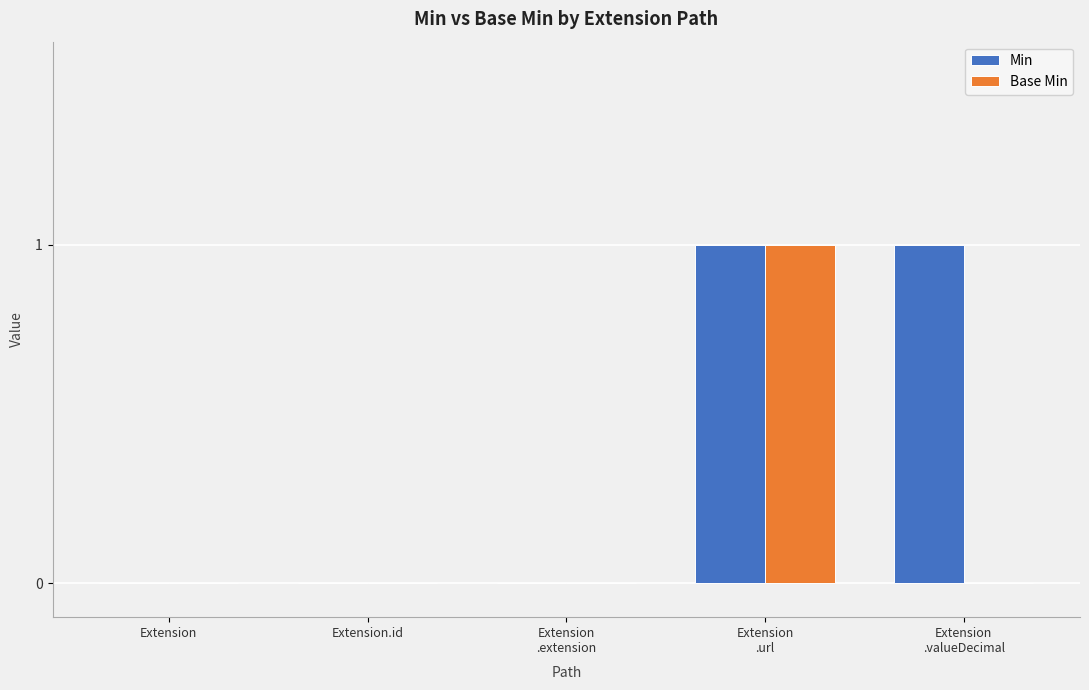

Is it true that Min equals 0 at Extension?

True